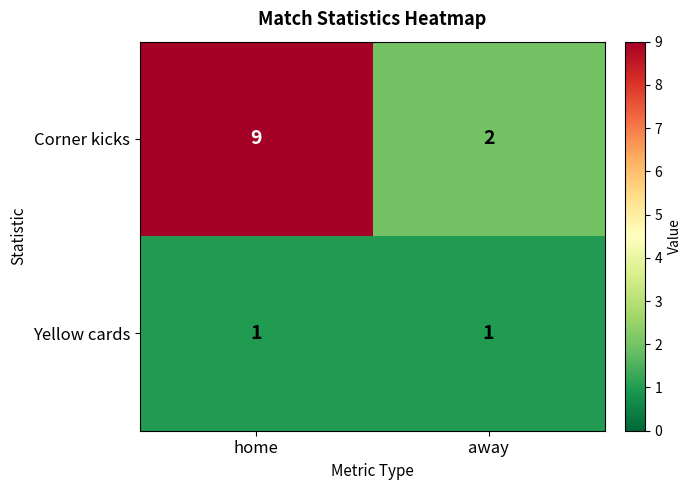

Between home and away, which series saw the biggest shift?

Corner kicks